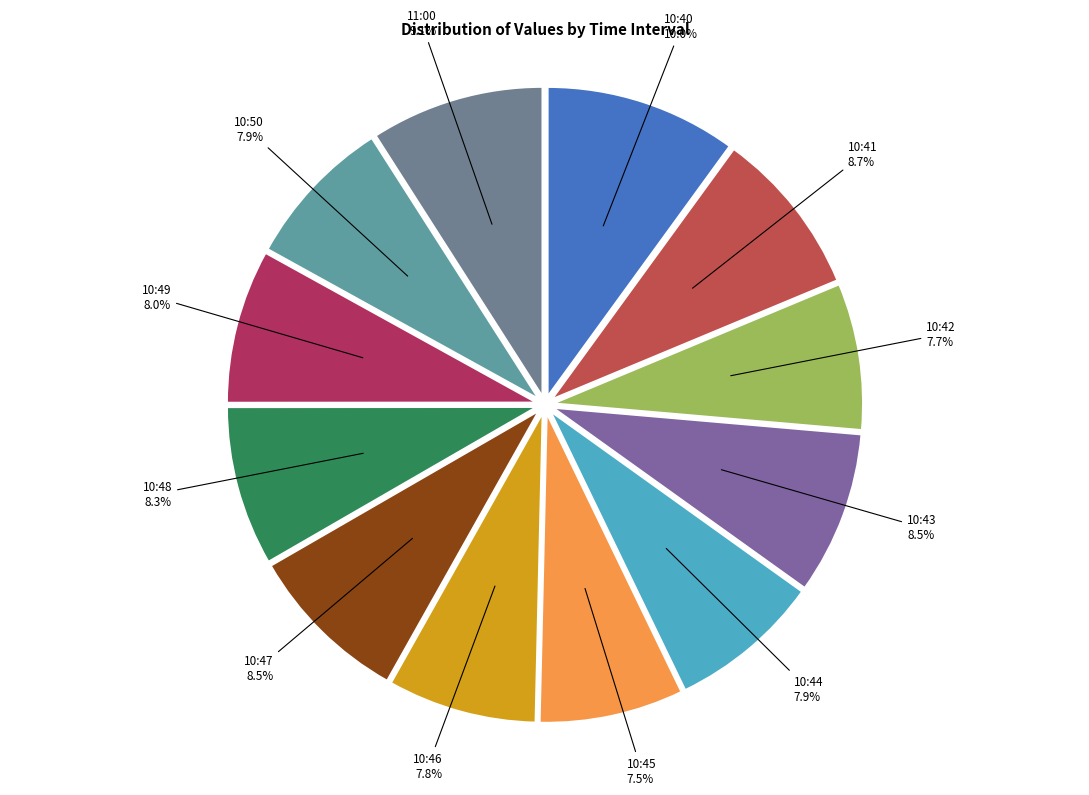

Approximately how many times larger is the value at 10:47 compared to 10:42?

1.1